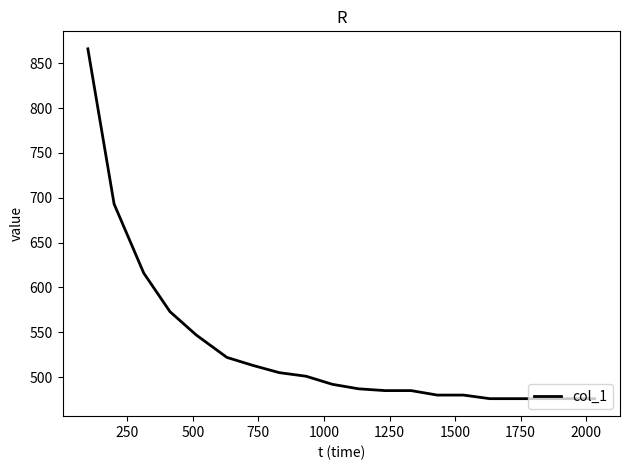

What is the greatest value displayed?

866